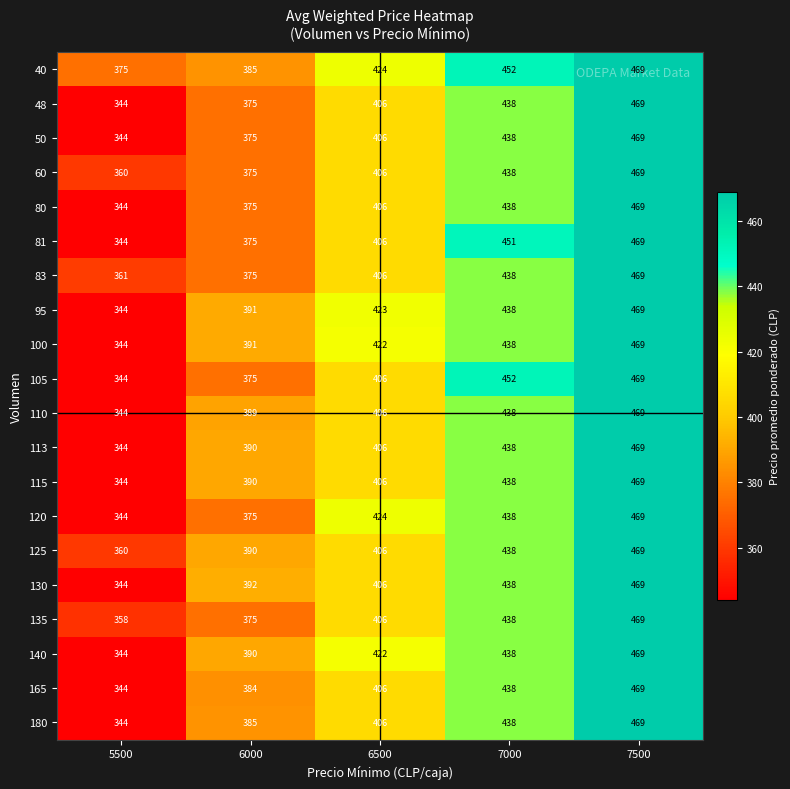

The value of 100 at 7500 is 469. True or false?

True